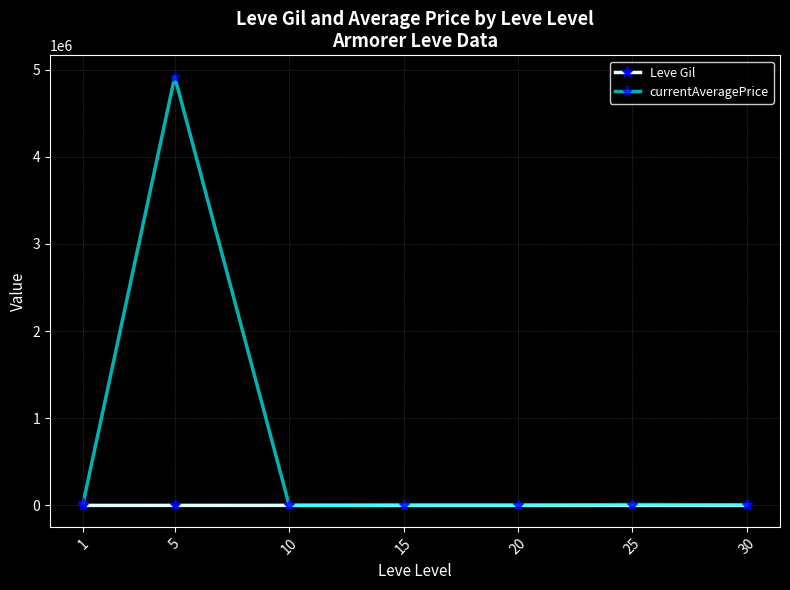

Which series has the widest spread of values?

currentAveragePrice